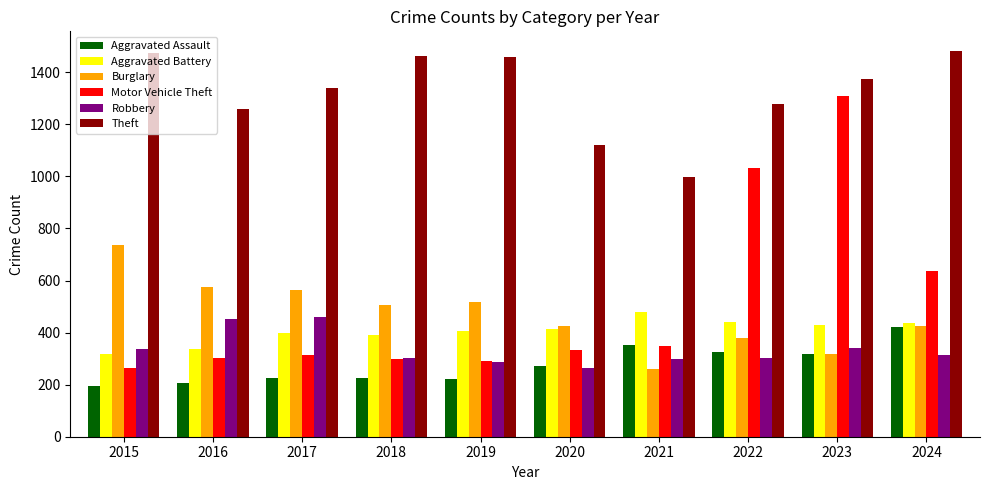

What is the lowest value of the Burglary series?

261